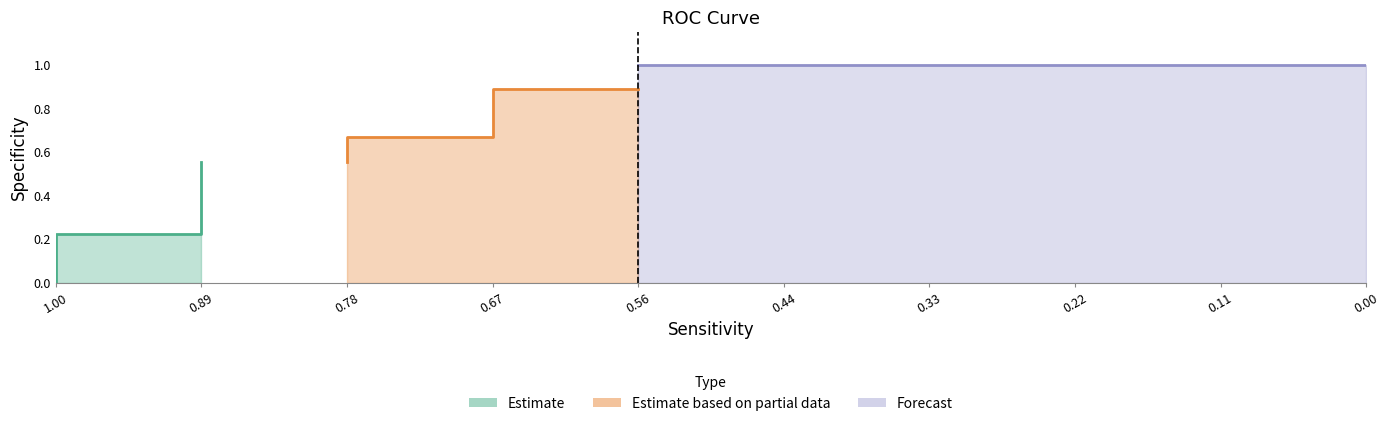

The value at 0.0 is 1.0. True or false?

True